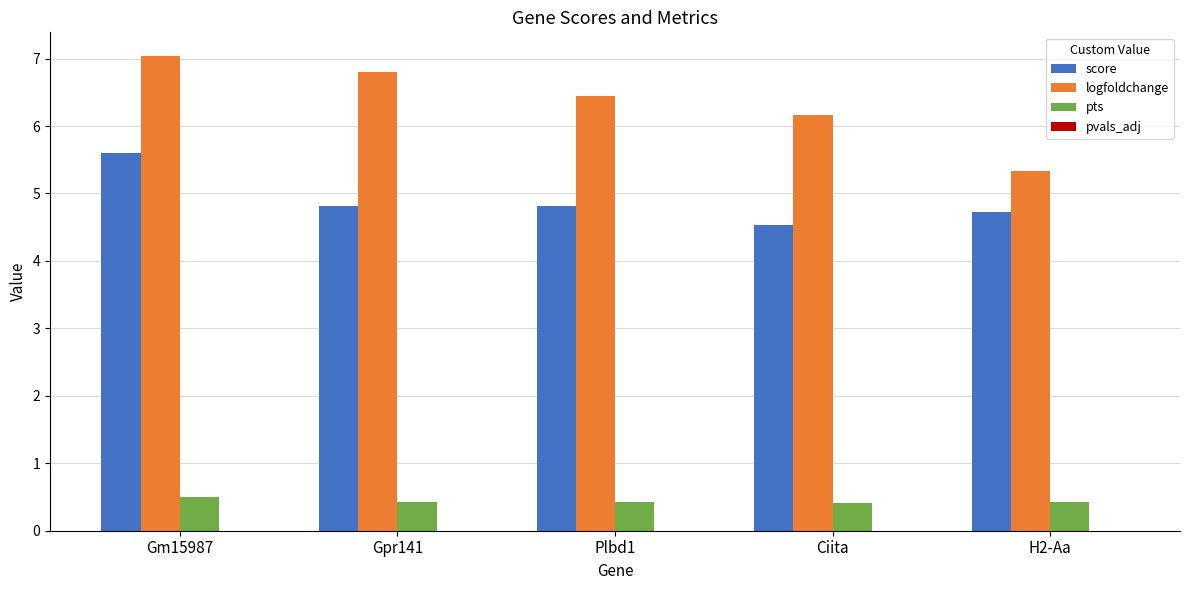

How many groups of bars are there?

5